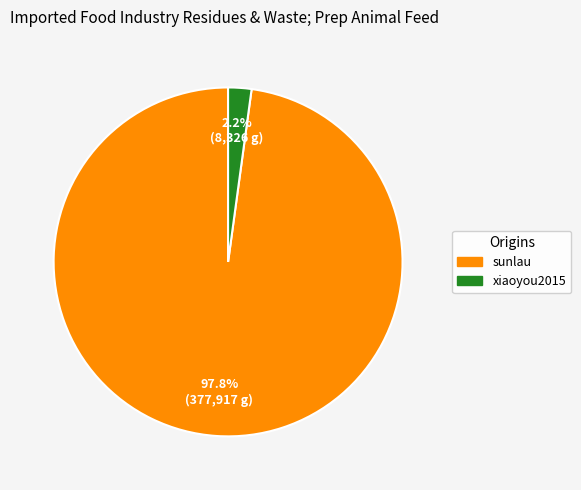

Is there a majority slice in this chart?

Yes